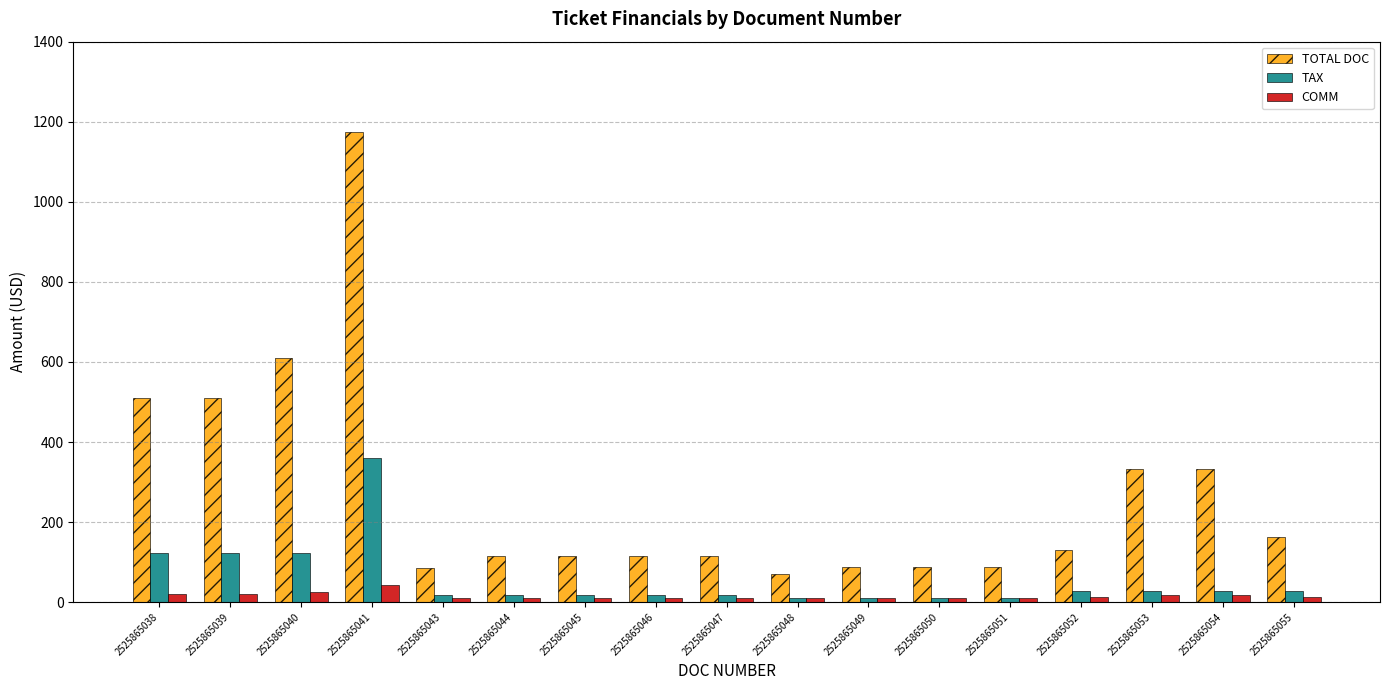

How many data points in TAX are less than 18?

4